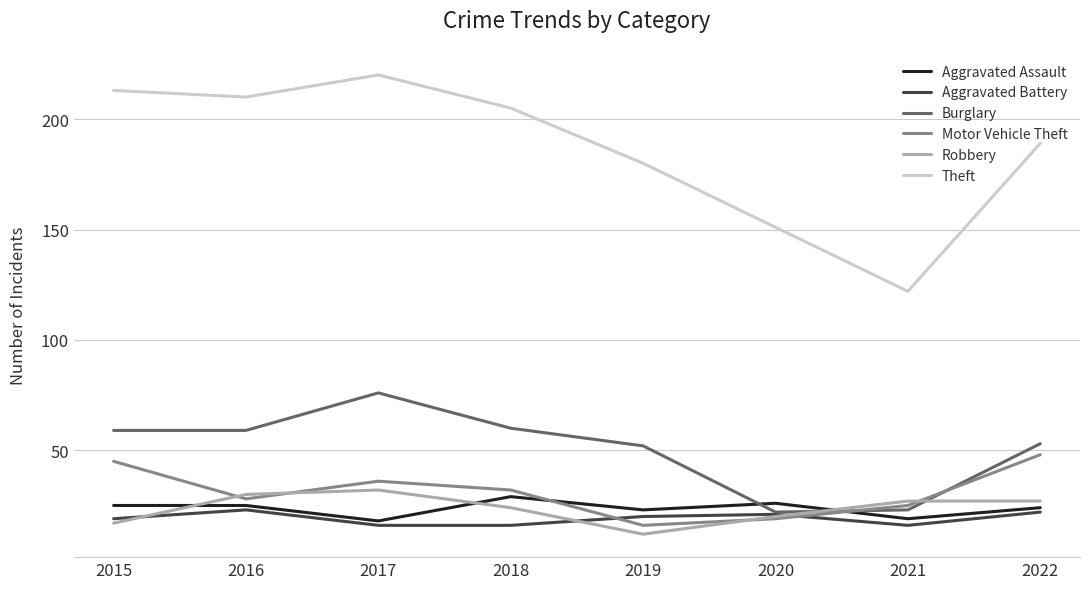

Which series has the largest total across all categories?

Theft